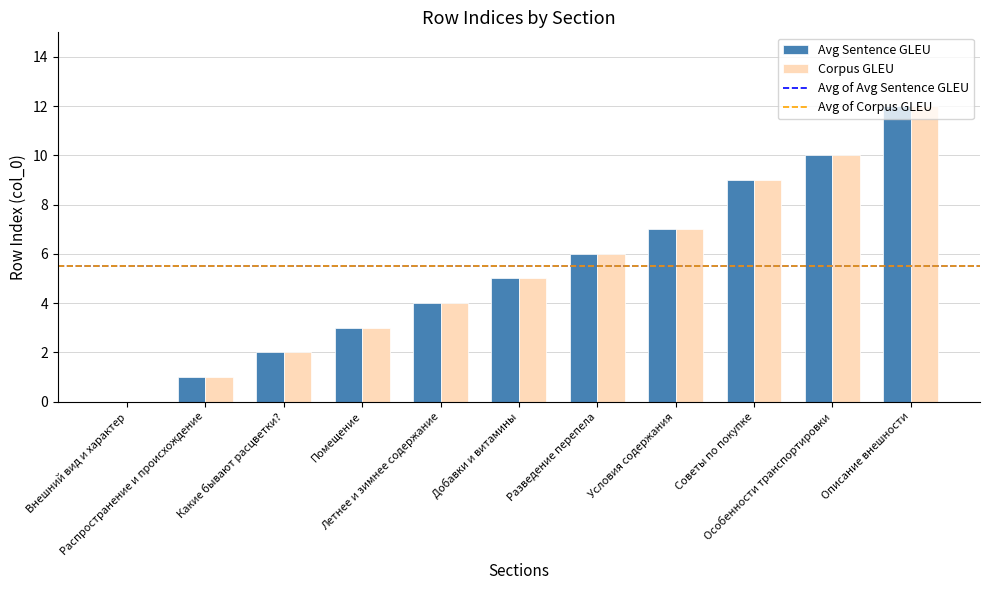

What is the maximum value shown in the chart?

12